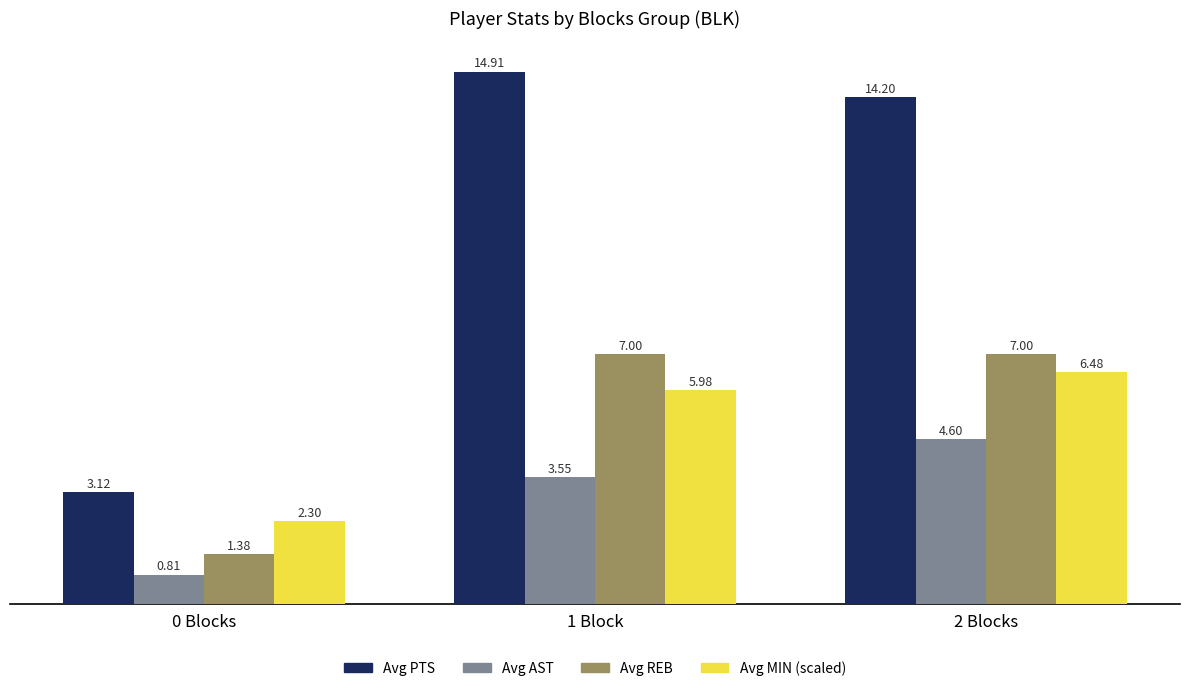

What position from the right is 0 Blocks?

3